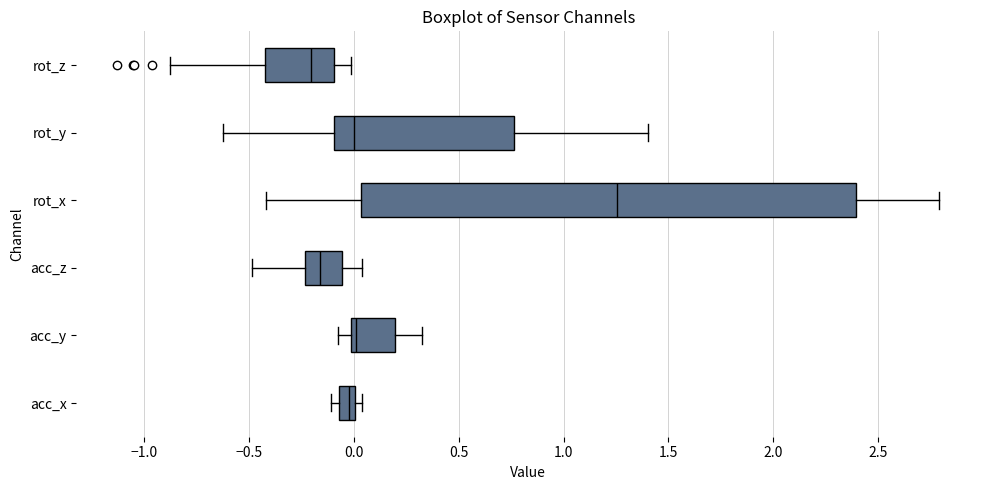

Reading bottom to top, transcribe this box plot: for each box, give where its median line is, the range the box spans, and where its two whiskers end, as read against the x-axis. The values are not printed on the chart, so give them approximately, as read against the axis.

acc_x: median 0.00 (inside the box), box -0.05 to 0.00, whiskers -0.10 to 0.05
acc_y: median 0.00 (just right of the box's left edge), box 0.00 to 0.20, whiskers -0.05 to 0.30
acc_z: median -0.15, box -0.25 to -0.05, whiskers -0.50 to 0.05
rot_x: median 1.25, box 0.05 to 2.40, whiskers -0.40 to 2.80
rot_y: median 0.00, box -0.10 to 0.75, whiskers -0.60 to 1.40
rot_z: median -0.20, box -0.40 to -0.10, whiskers -0.90 to 0.00